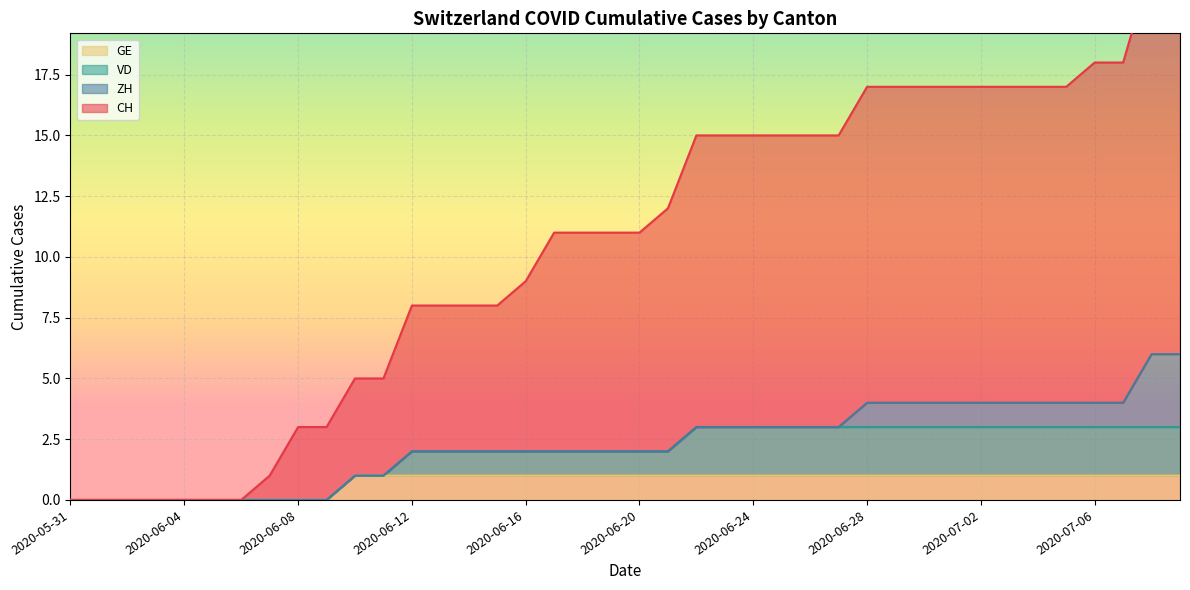

What is the highest value of the GE series?

1